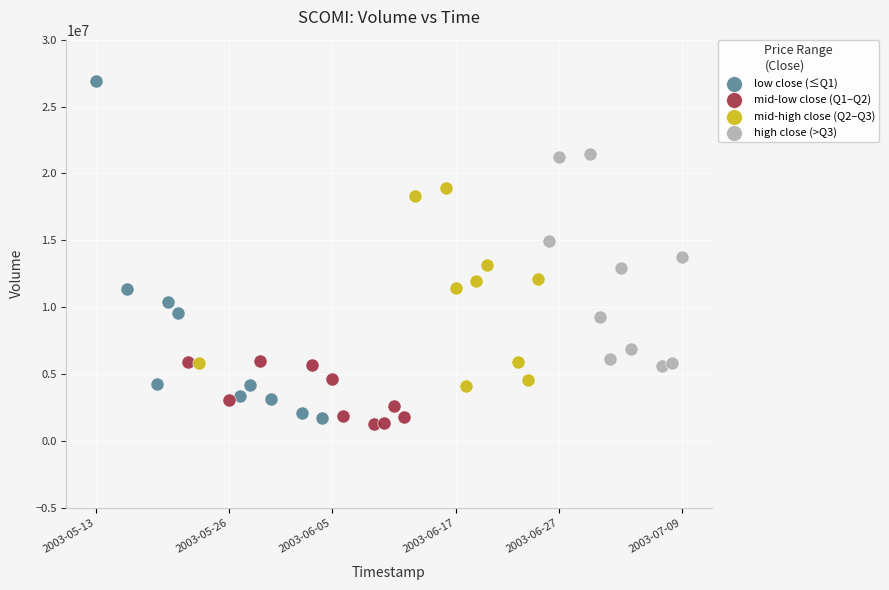

What are all the series names shown in the legend?

low close (≤Q1), mid-low close (Q1–Q2), mid-high close (Q2–Q3), high close (>Q3)